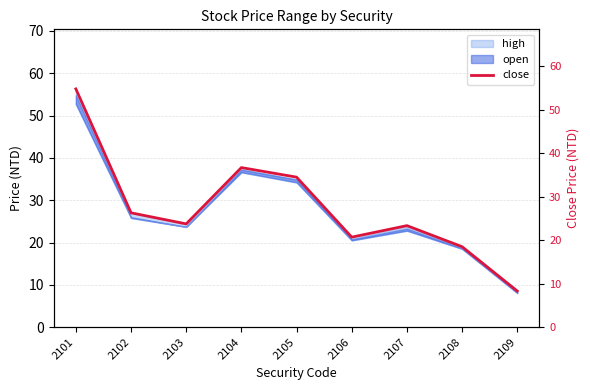

What is the difference between the maximum and minimum values?

46.5